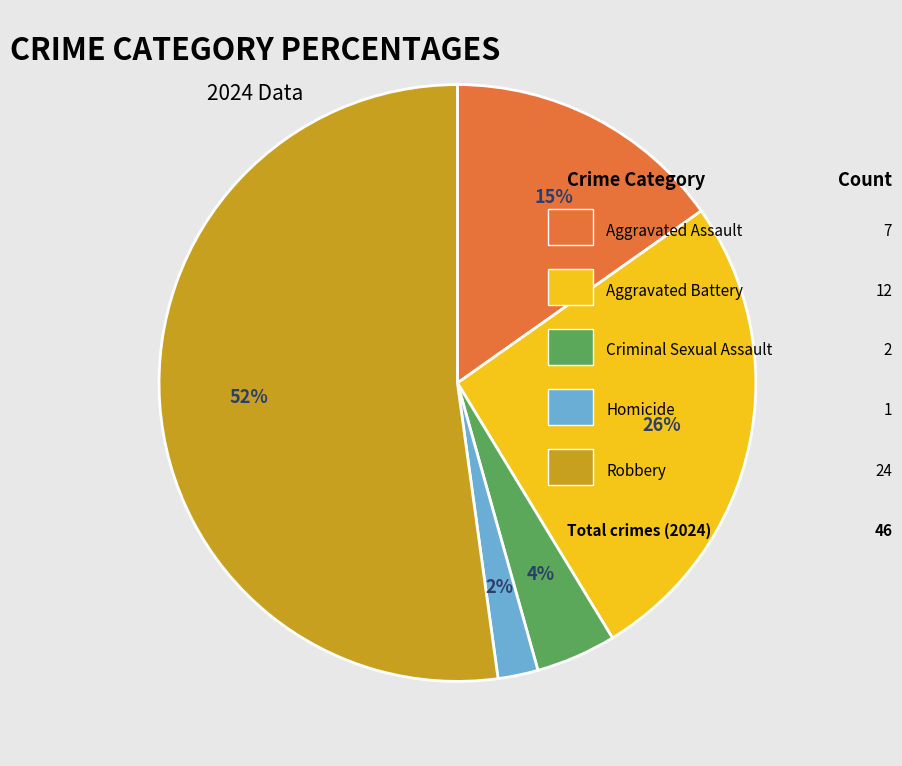

Does any single category account for the majority?

Yes